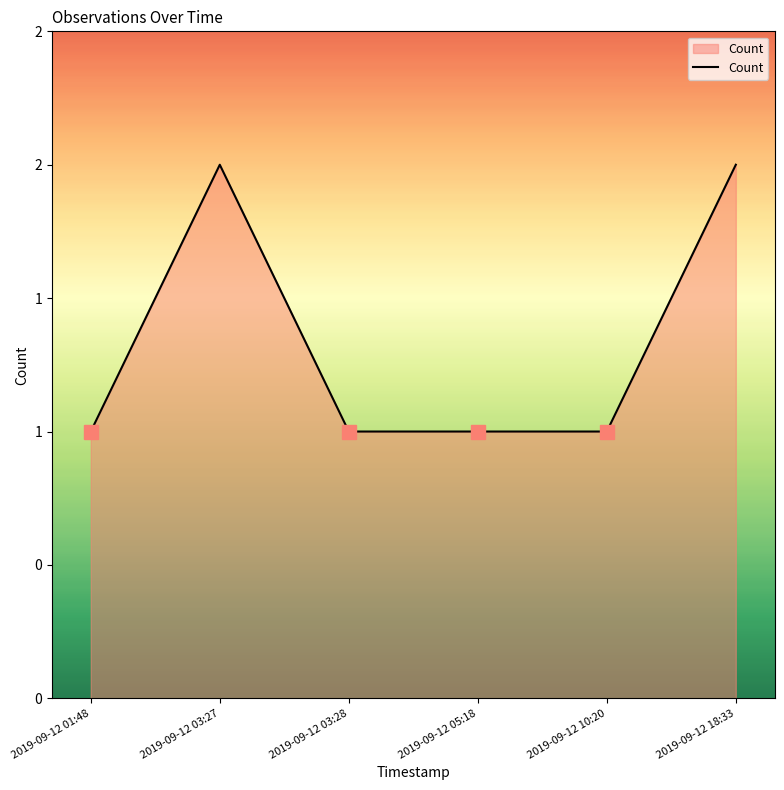

Does the chart display data point markers on the line(s)?

No